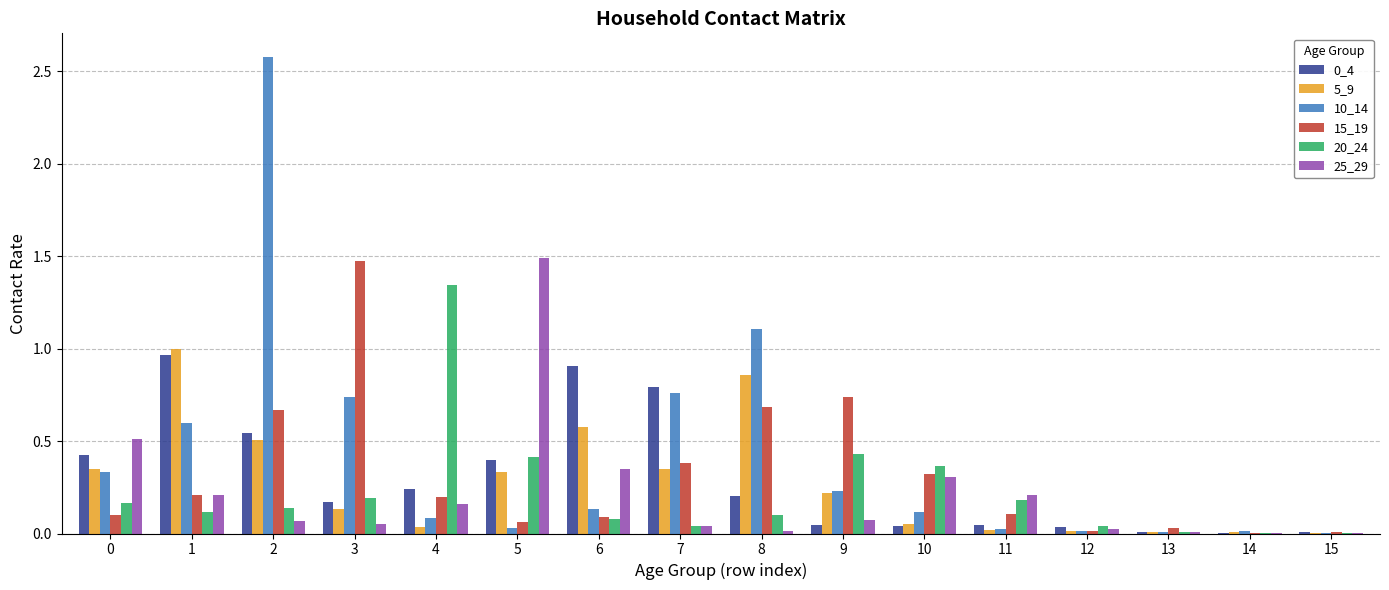

Does the chart contain stacked bars?

No